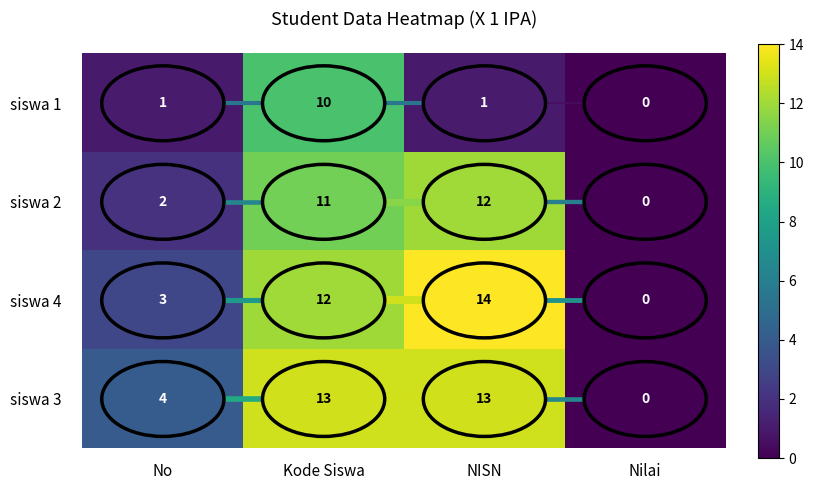

What is the spread (max minus min) of values at NISN?

13